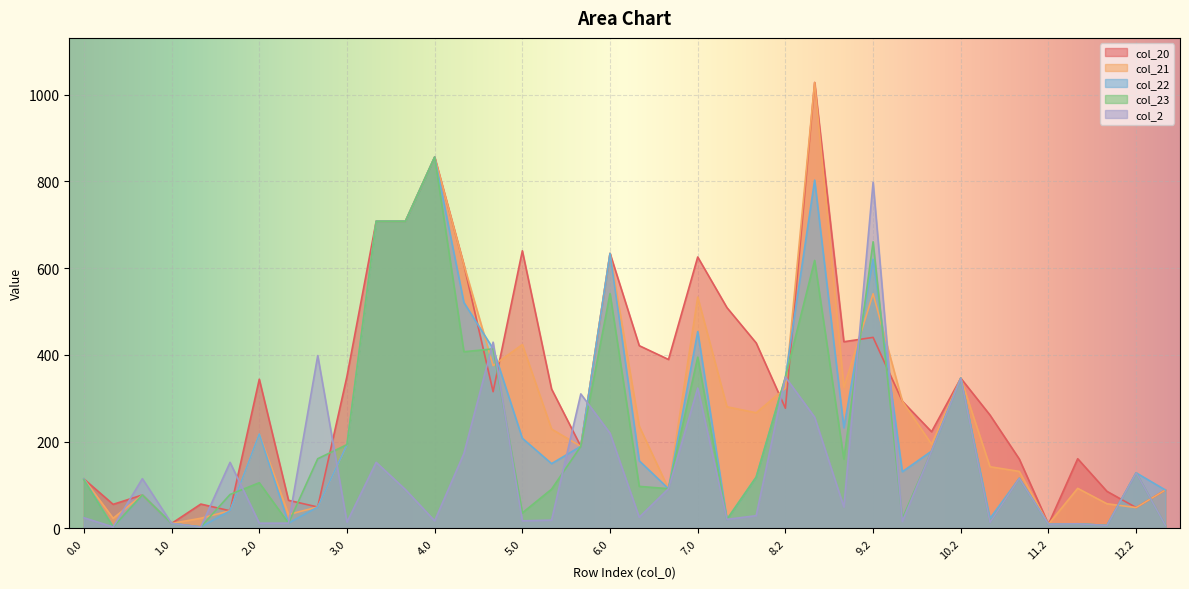

How many data points in col_23 are less than 115?

19